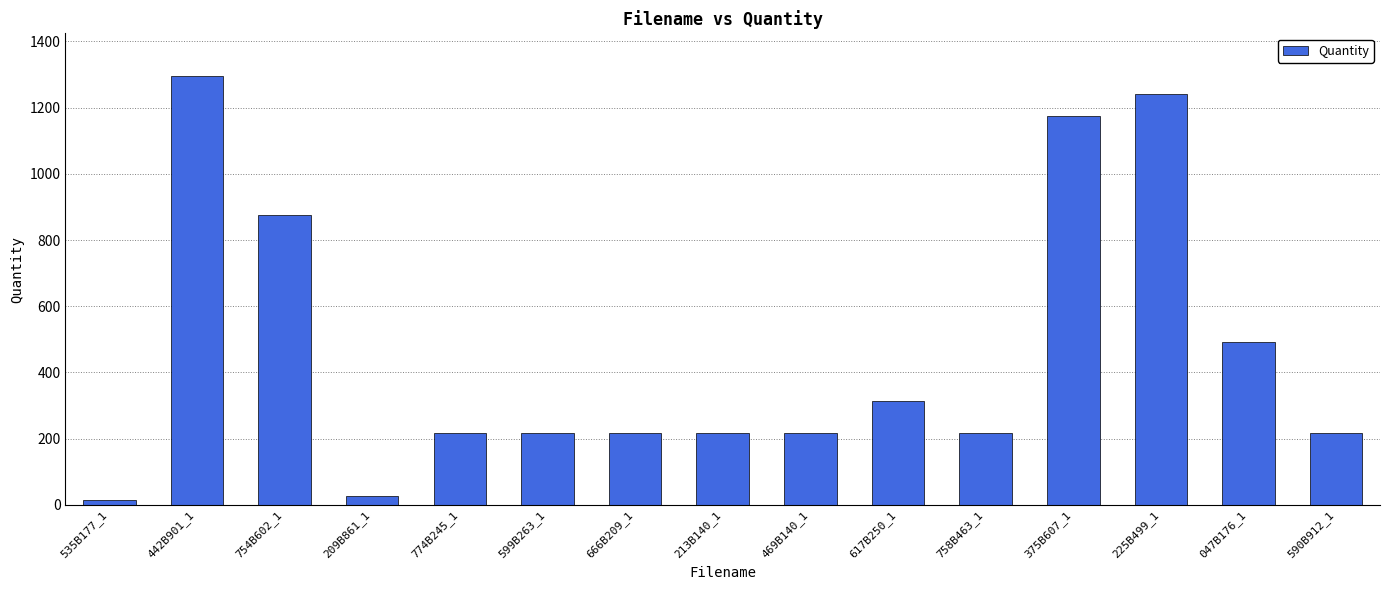

What is the difference between the maximum and minimum values?

1281